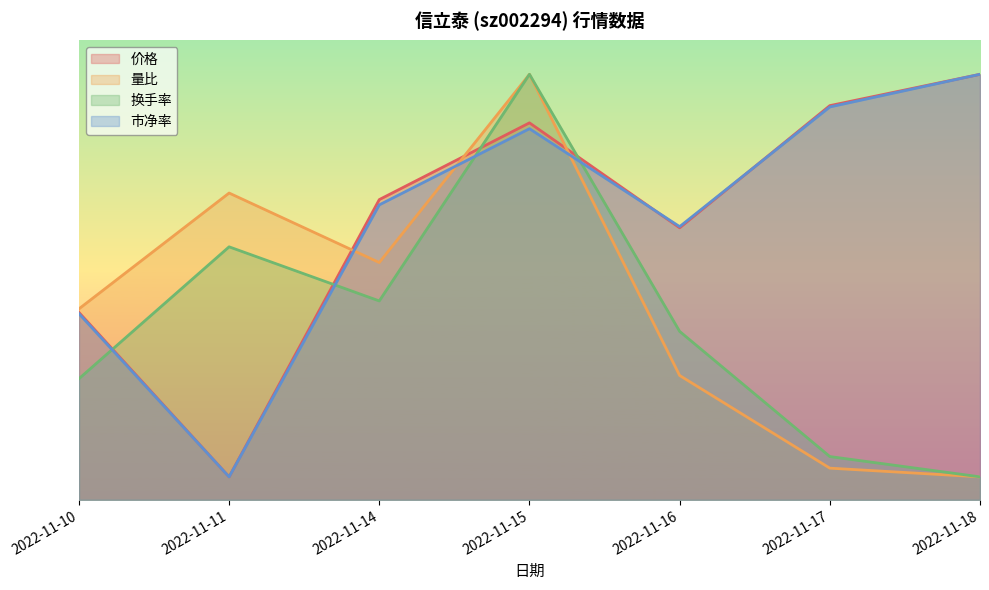

How many data points in 价格 are above 26?

4